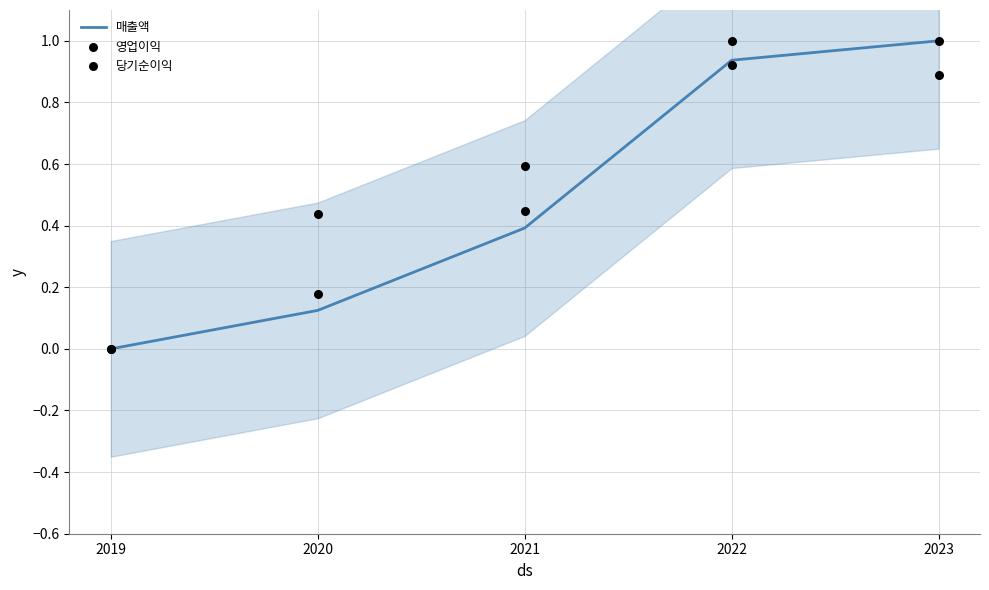

What is the total value across all series at 2023?

2.9